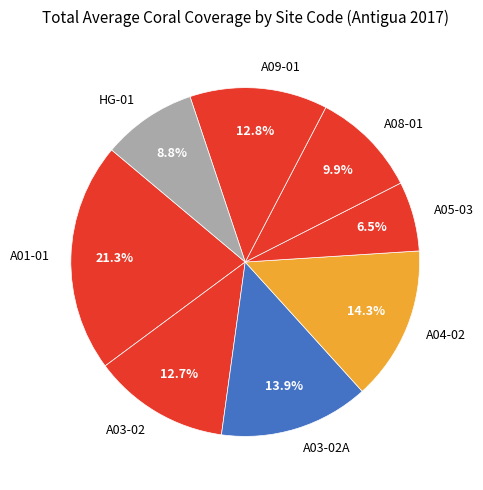

How much of the chart is everything except A05-03?

93.5%